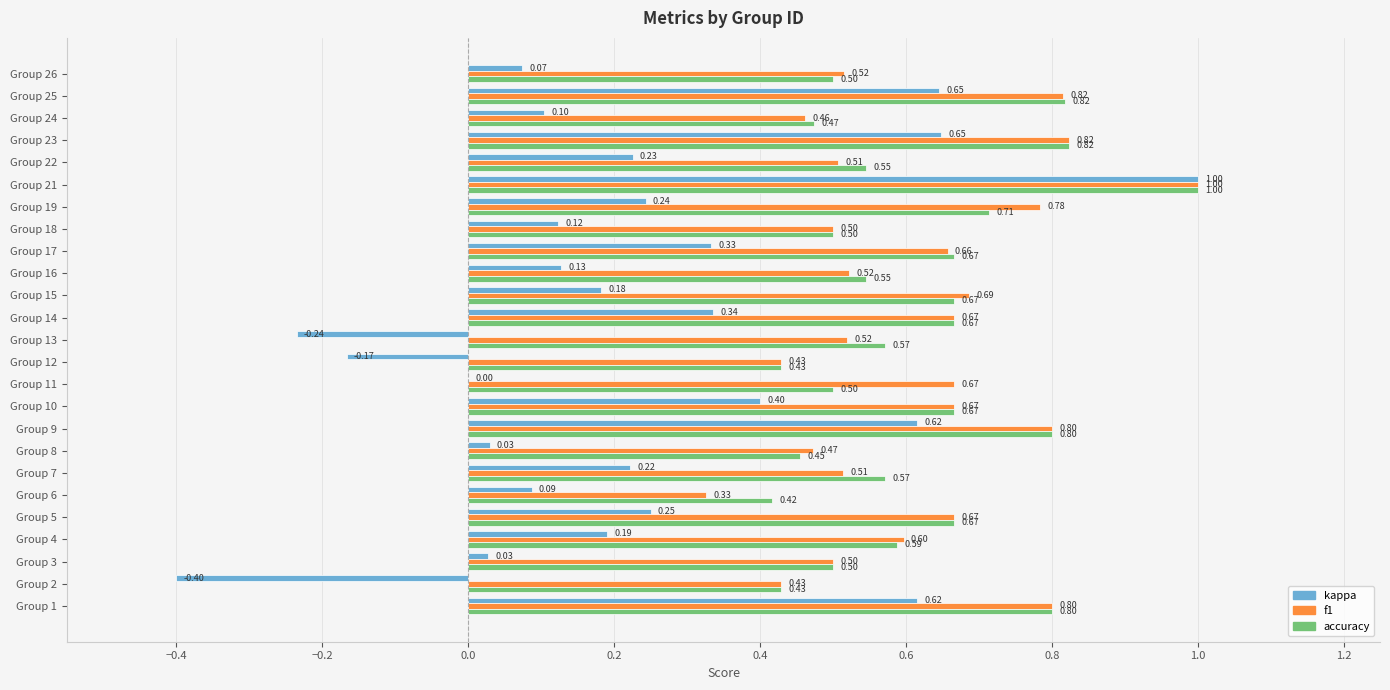

What is the sum of all accuracy values?

15.3